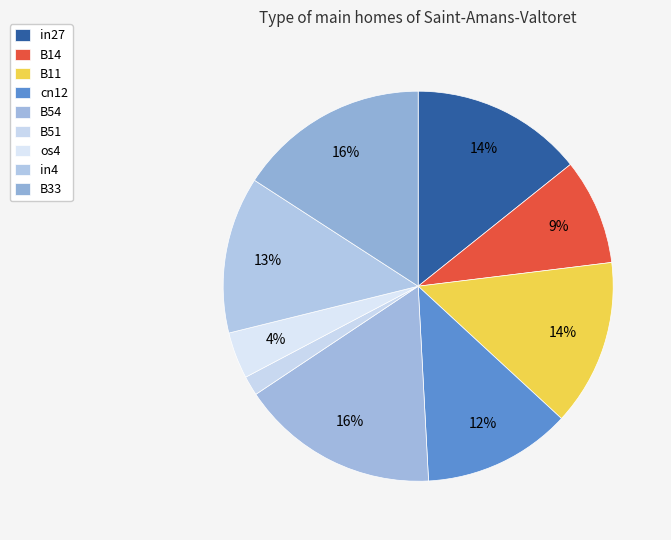

How many slices are in this pie chart?

9